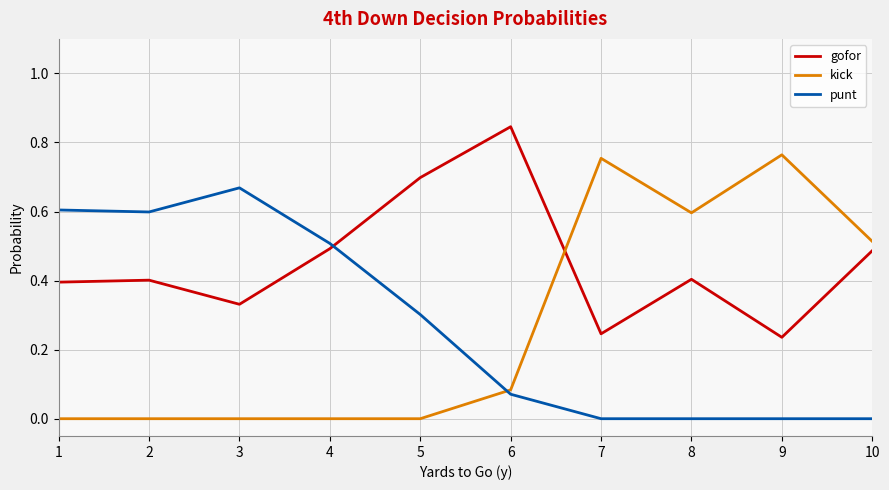

Rank the series by their maximum value, from lowest to highest.

punt, kick, gofor